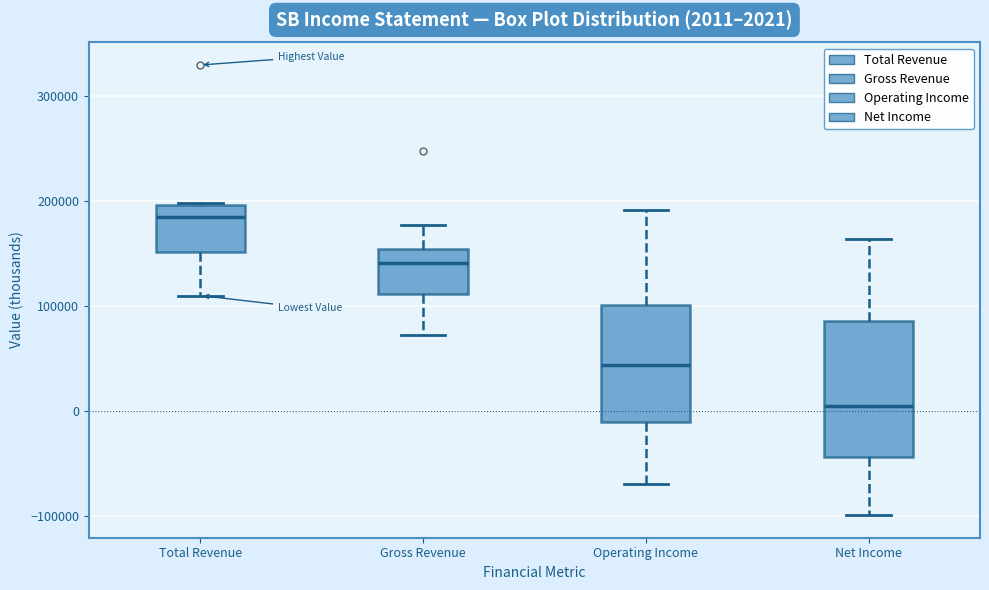

Which box's median line is the highest?

Total Revenue